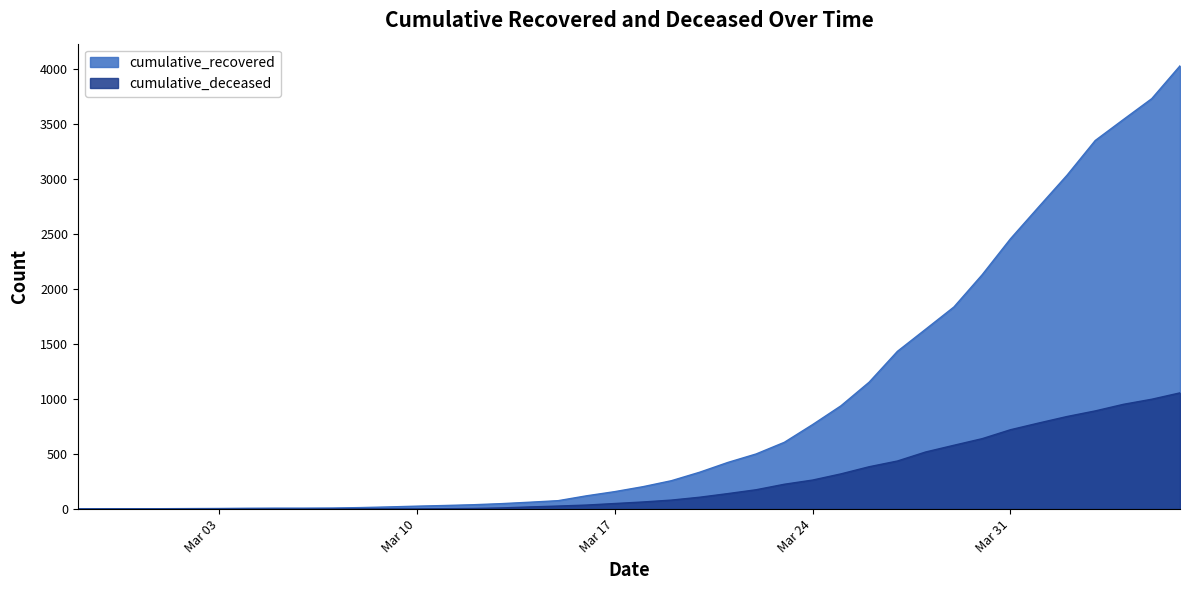

True or false: cumulative_deceased and cumulative_recovered intersect in this chart.

False